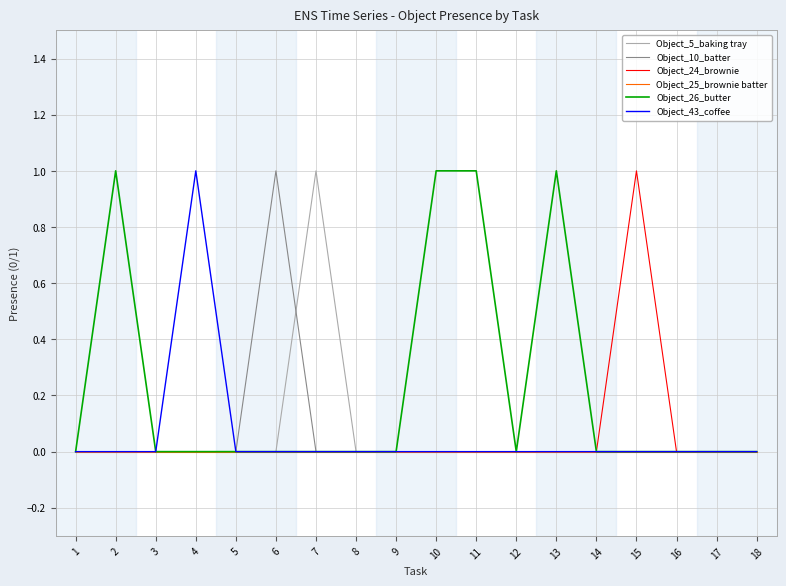

Reading right to left, transcribe all the data shown in this chart.

Object_5_baking tray: 0	0	0	0	0	0	0	0	0	0	0	1	0	0	0	0	0	0
Object_10_batter: 0	0	0	0	0	0	0	0	0	0	0	0	1	0	0	0	0	0
Object_24_brownie: 0	0	0	1	0	0	0	0	0	0	0	0	0	0	0	0	0	0
Object_25_brownie batter: 0	0	0	0	0	0	0	0	0	0	0	0	0	0	0	0	0	0
Object_26_butter: 0	0	0	0	0	1	0	1	1	0	0	0	0	0	0	0	1	0
Object_43_coffee: 0	0	0	0	0	0	0	0	0	0	0	0	0	0	1	0	0	0